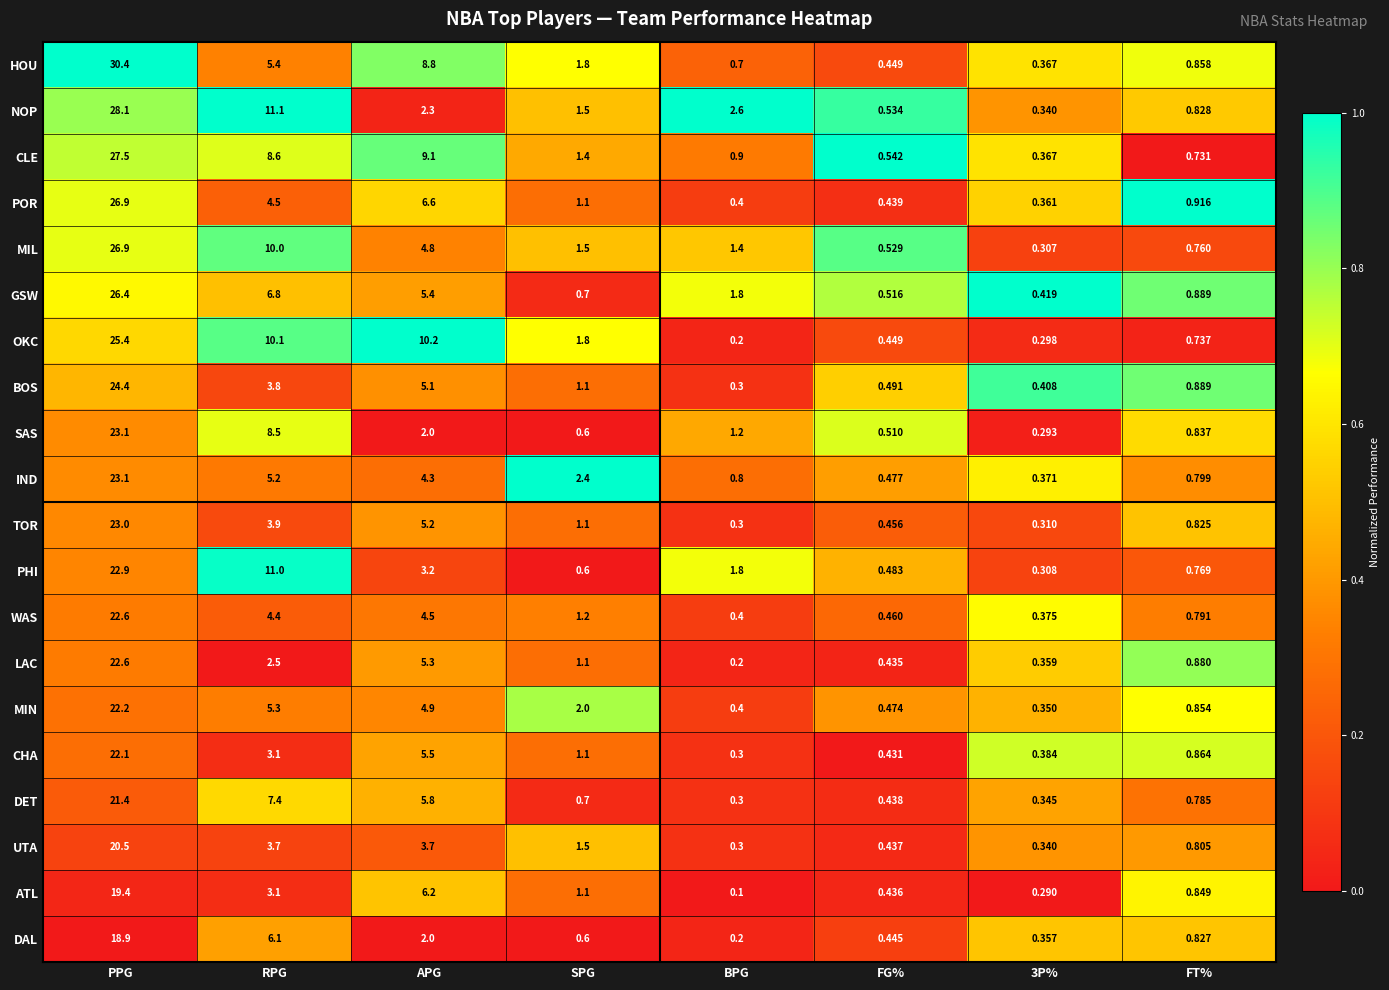

How many categories are shown in the chart?

8